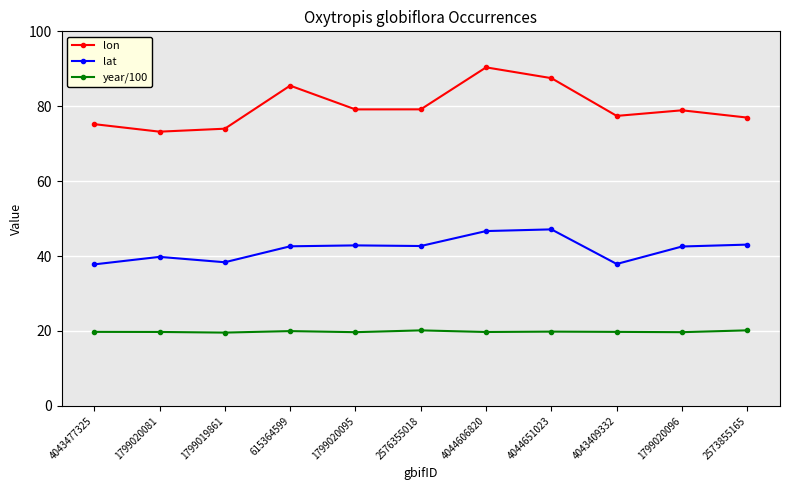

At 1799020081, list the series in order from smallest to largest.

year/100, lat, lon